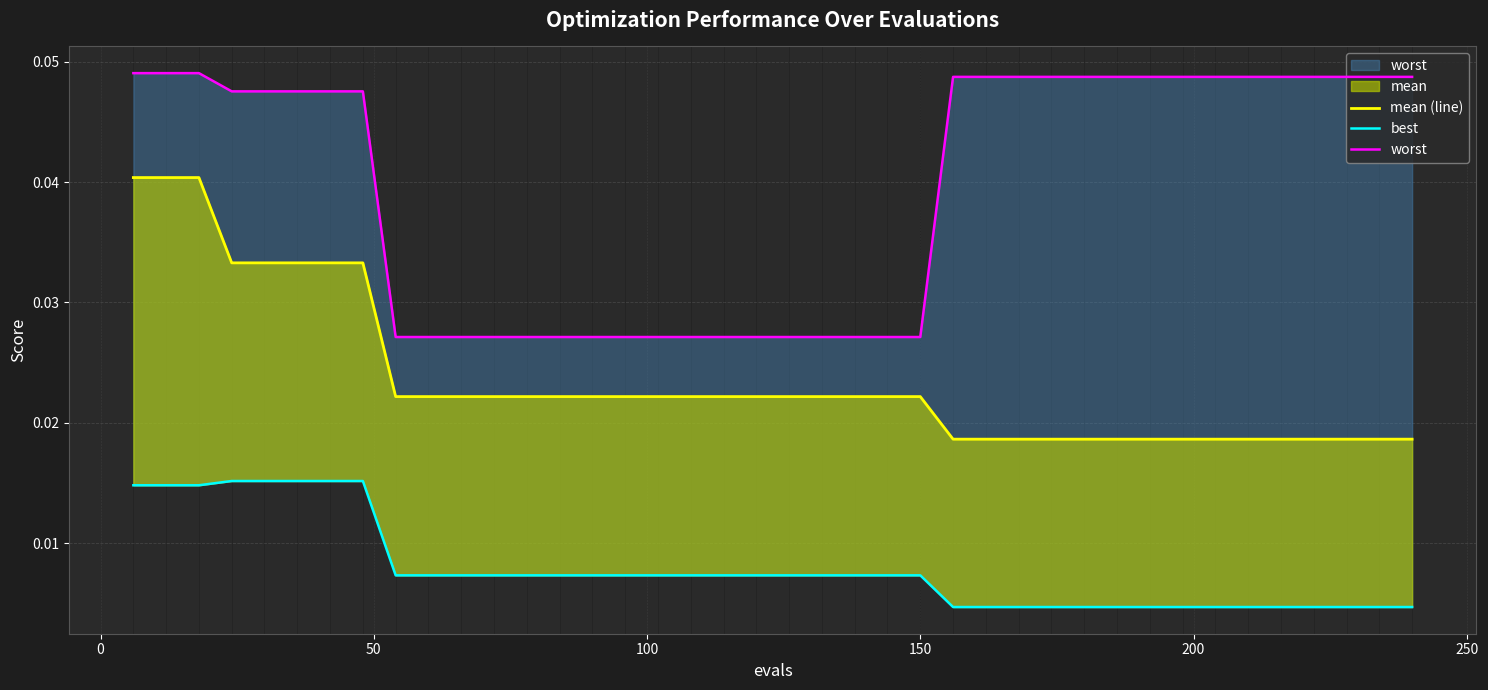

How many data points does each series have?

40